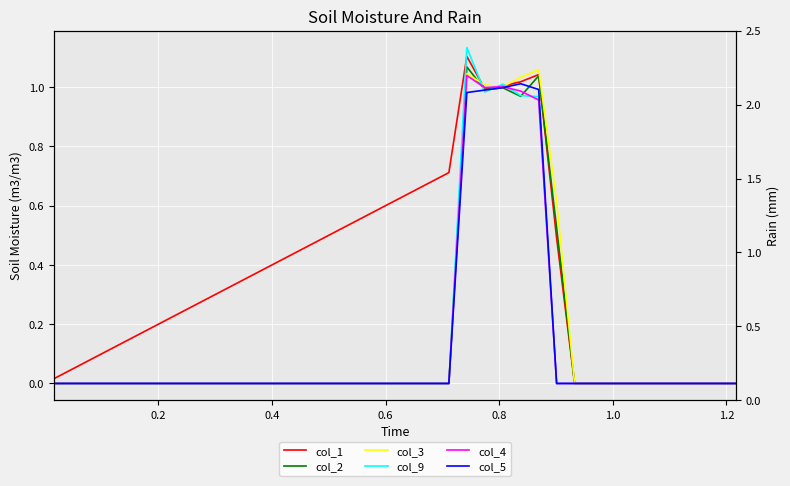

Rank the series by their maximum value, from highest to lowest.

col_9, col_1, col_2, col_3, col_4, col_5